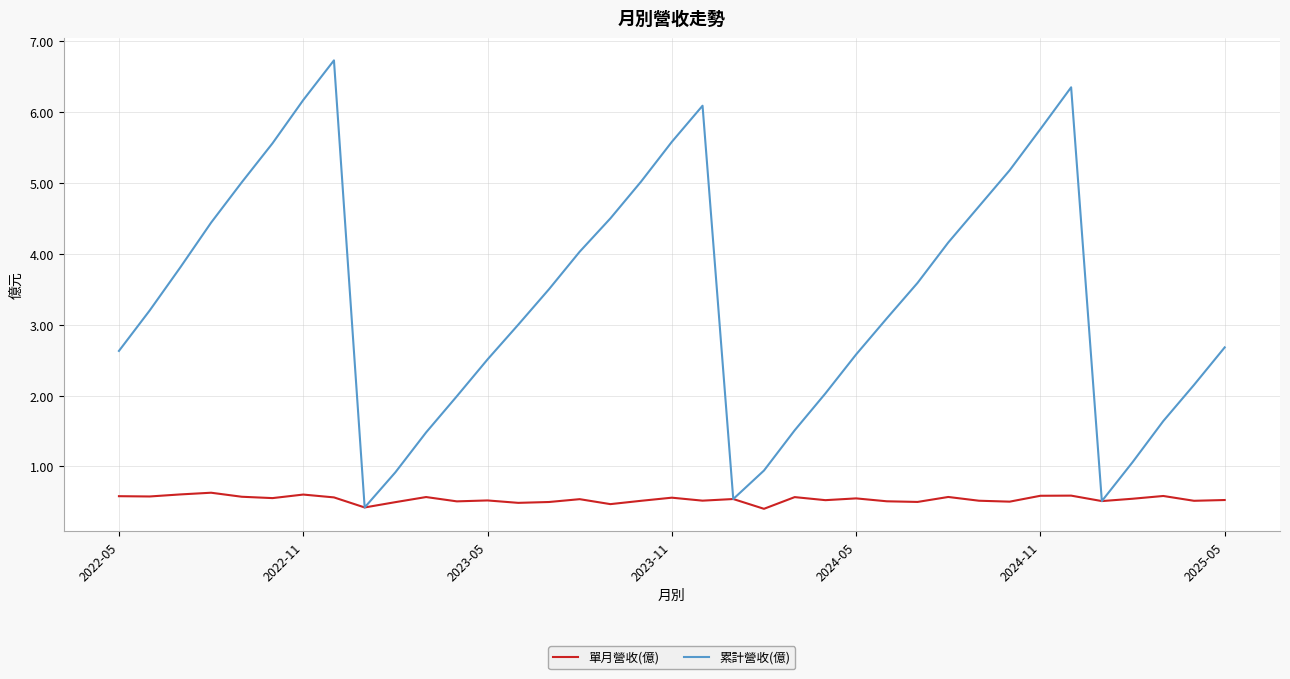

What is the maximum value shown in the chart?

6.7